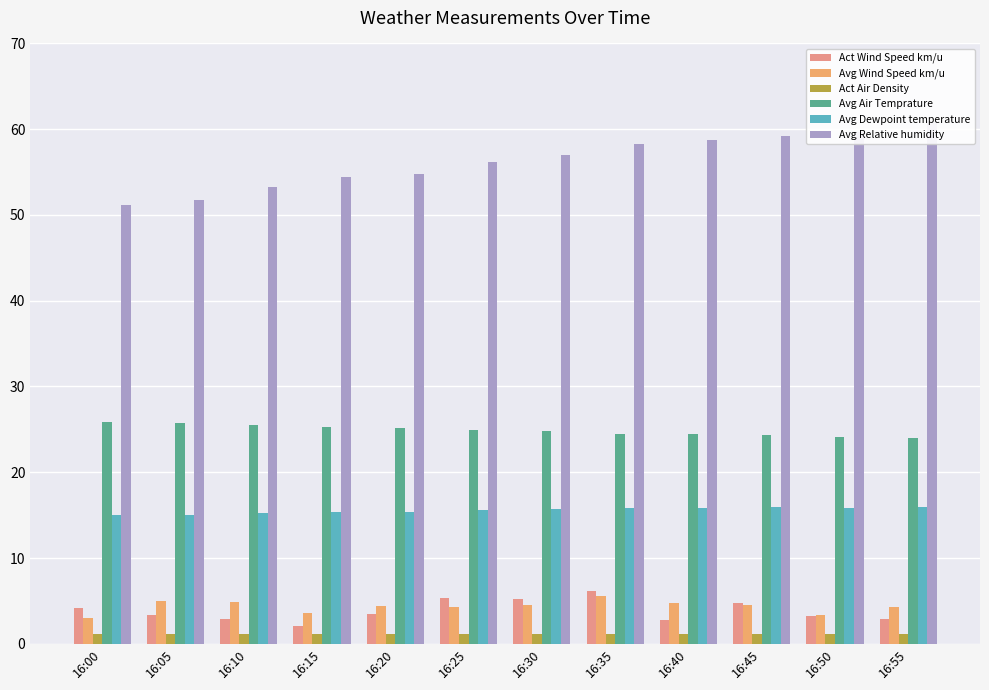

Reading right to left, list all the values displayed in this chart.

Act Wind Speed km/u: 16:55=2.9	16:50=3.2	16:45=4.8	16:40=2.8	16:35=6.1	16:30=5.2	16:25=5.3	16:20=3.4	16:15=2.0	16:10=2.9	16:05=3.4	16:00=4.2
Avg Wind Speed km/u: 16:55=4.2	16:50=3.4	16:45=4.5	16:40=4.7	16:35=5.6	16:30=4.5	16:25=4.3	16:20=4.4	16:15=3.6	16:10=4.8	16:05=5.0	16:00=2.9
Act Air Density: 16:55=1.2	16:50=1.2	16:45=1.2	16:40=1.2	16:35=1.2	16:30=1.2	16:25=1.2	16:20=1.2	16:15=1.2	16:10=1.2	16:05=1.2	16:00=1.2
Avg Air Temprature: 16:55=24.0	16:50=24.1	16:45=24.4	16:40=24.5	16:35=24.5	16:30=24.8	16:25=24.9	16:20=25.1	16:15=25.2	16:10=25.5	16:05=25.8	16:00=25.9
Avg Dewpoint temperature: 16:55=16.0	16:50=15.8	16:45=15.9	16:40=15.8	16:35=15.8	16:30=15.7	16:25=15.6	16:20=15.4	16:15=15.4	16:10=15.3	16:05=15.1	16:00=15.0
Avg Relative humidity: 16:55=61.0	16:50=59.7	16:45=59.2	16:40=58.7	16:35=58.3	16:30=57.0	16:25=56.2	16:20=54.8	16:15=54.4	16:10=53.3	16:05=51.7	16:00=51.2